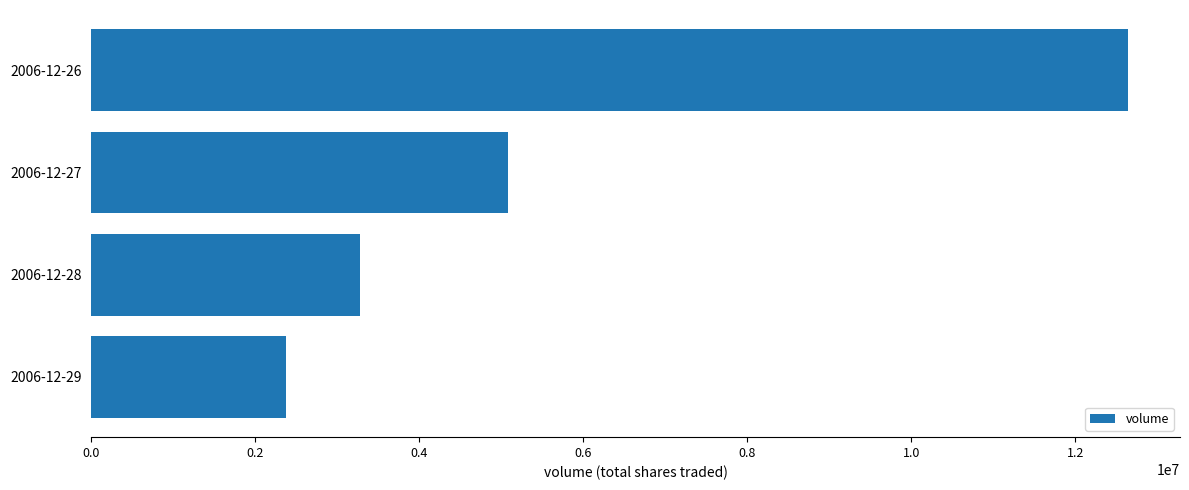

Are the bars grouped side by side (vs. stacked)?

No